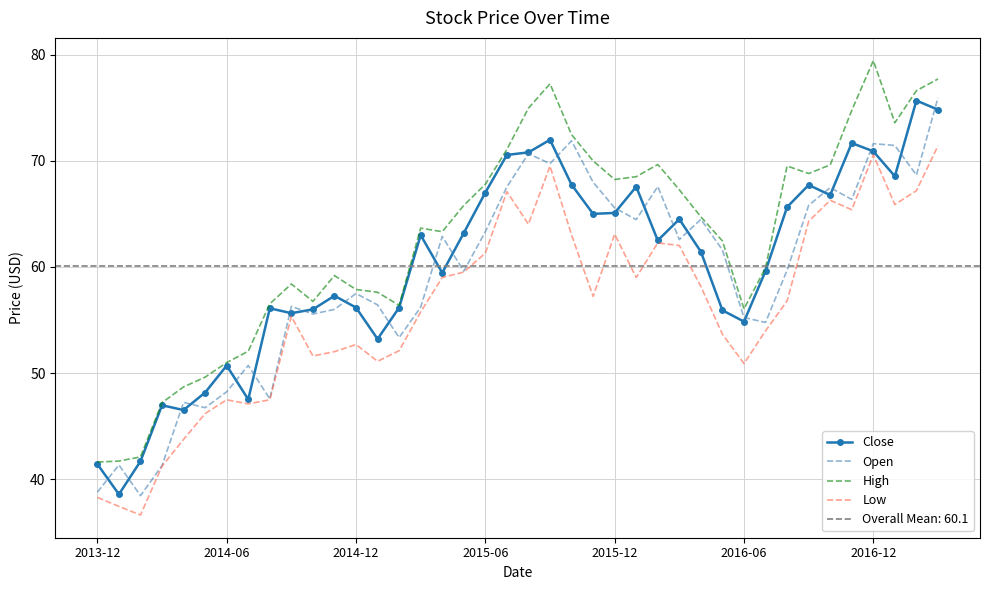

At which label does High reach its peak?

2016-12